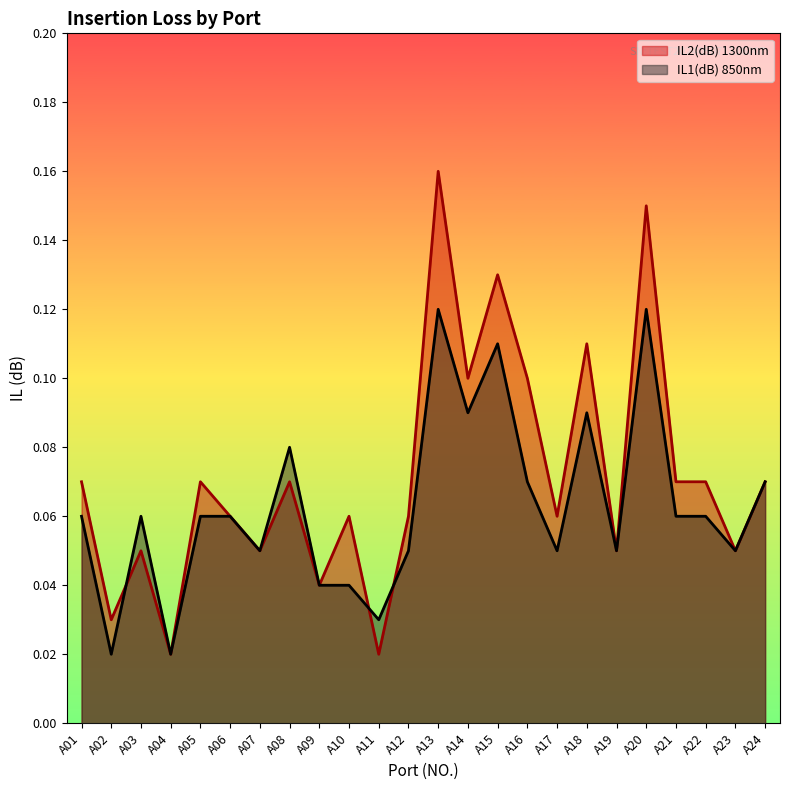

What is the sum of all IL2(dB) 1300nm values?

1.7